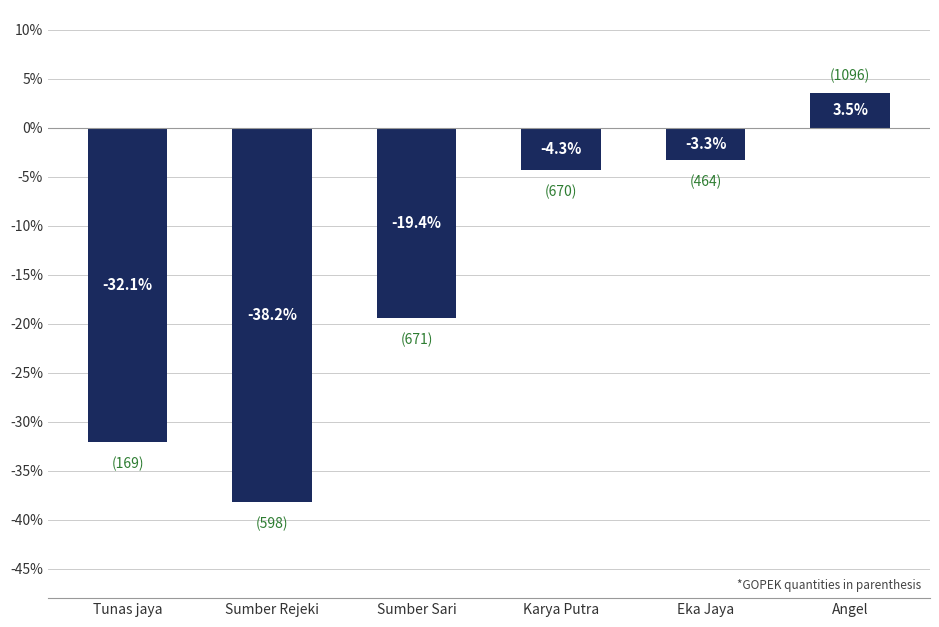

What is the label of the 5th bar from the left?

Eka Jaya